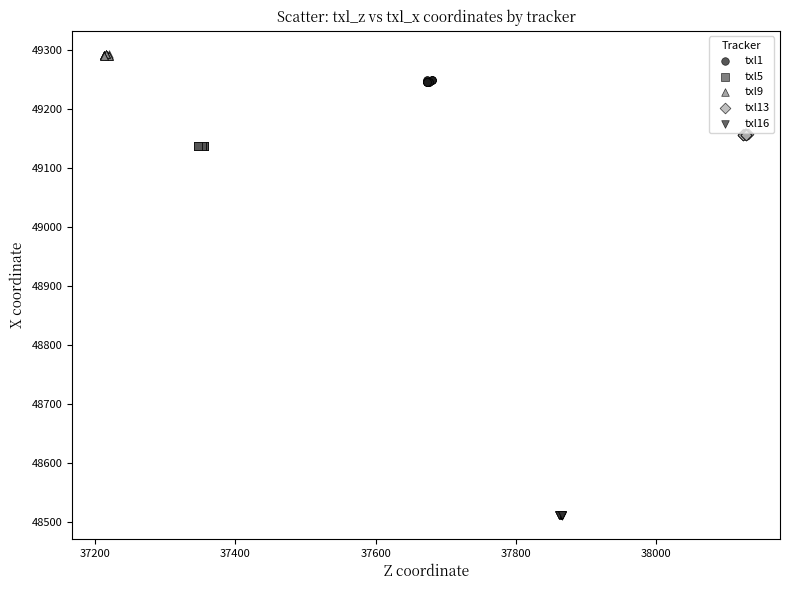

Which series contains the highest Y value?

txl9